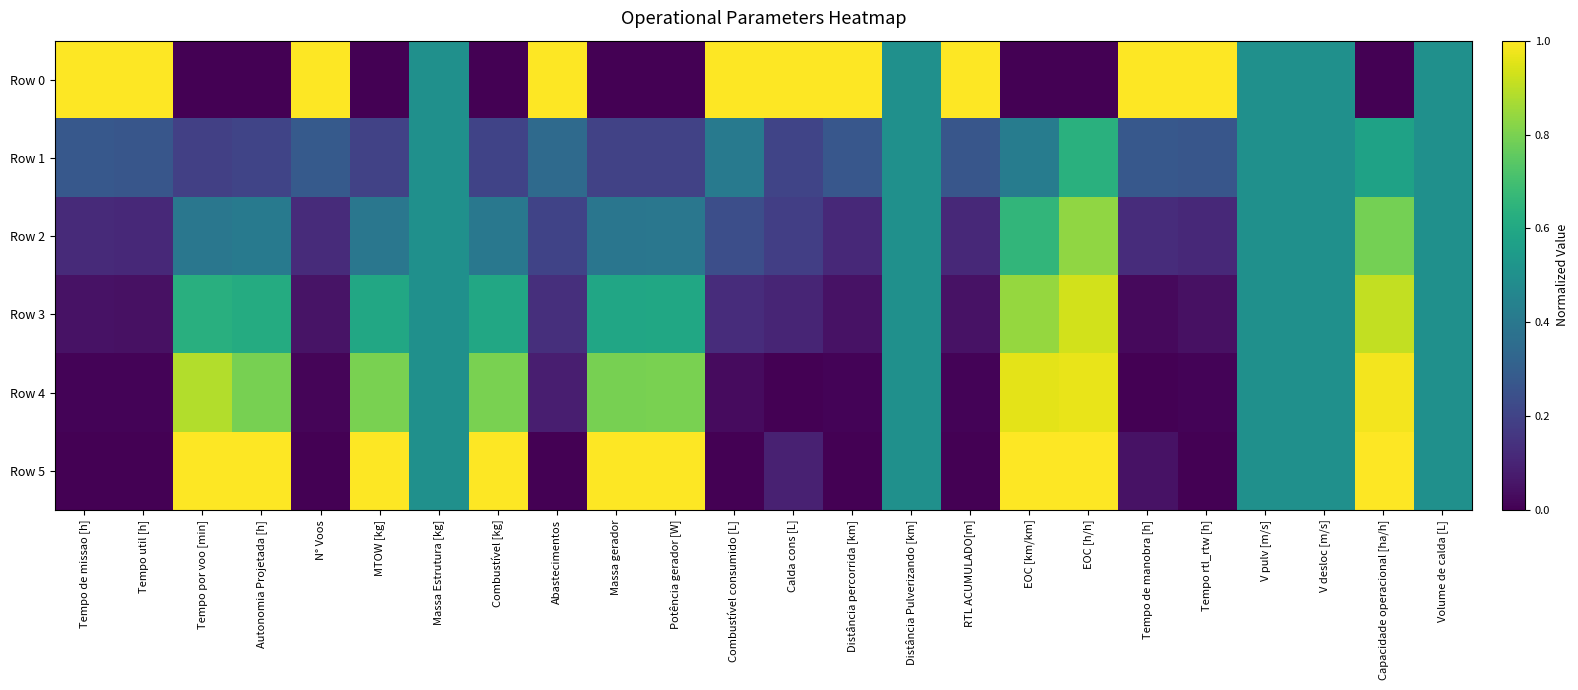

At Distância Pulverizando [km], list the series in order from largest to smallest.

Row 0, Row 1, Row 2, Row 3, Row 4, Row 5